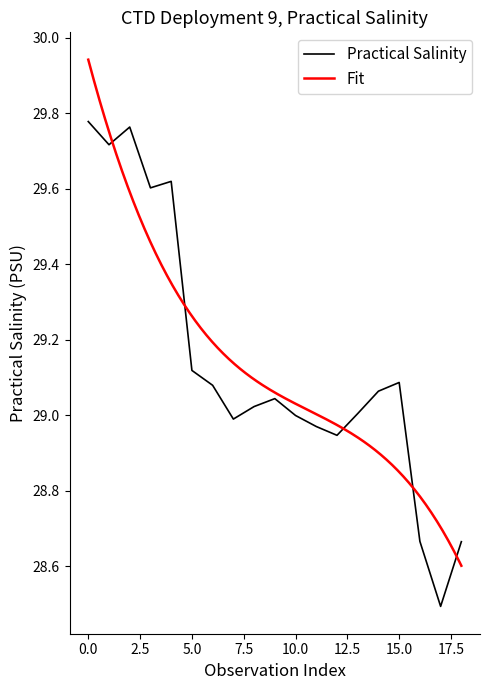

Reading right to left, what are all the values shown in this chart?

18=28.7	17=28.5	16=28.7	15=29.1	14=29.1	13=29.0	12=28.9	11=29.0	10=29.0	9=29.0	8=29.0	7=29.0	6=29.1	5=29.1	4=29.6	3=29.6	2=29.8	1=29.7	0=29.8